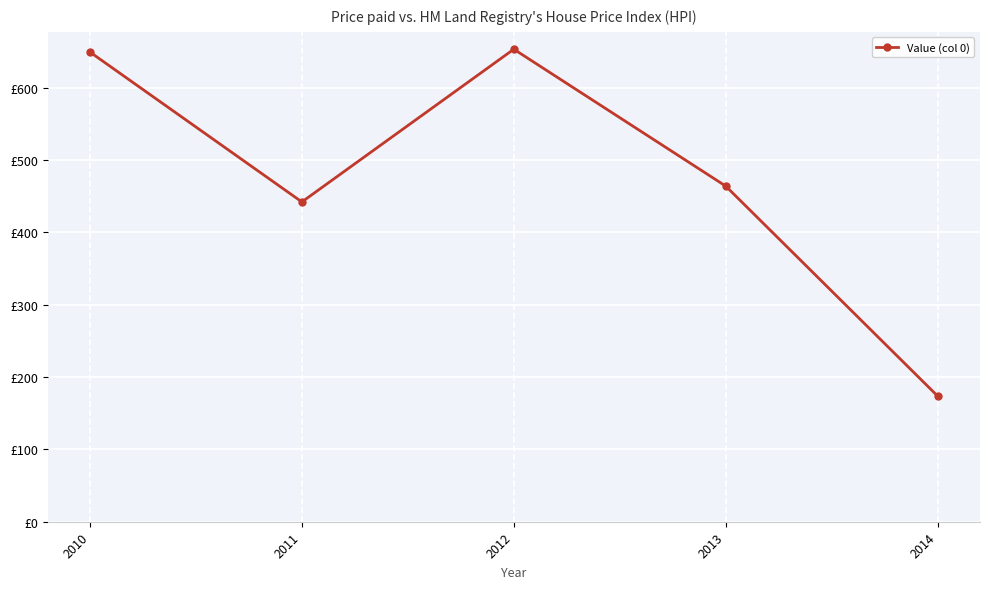

Rank the categories by value from highest to lowest.

2012, 2010, 2013, 2011, 2014